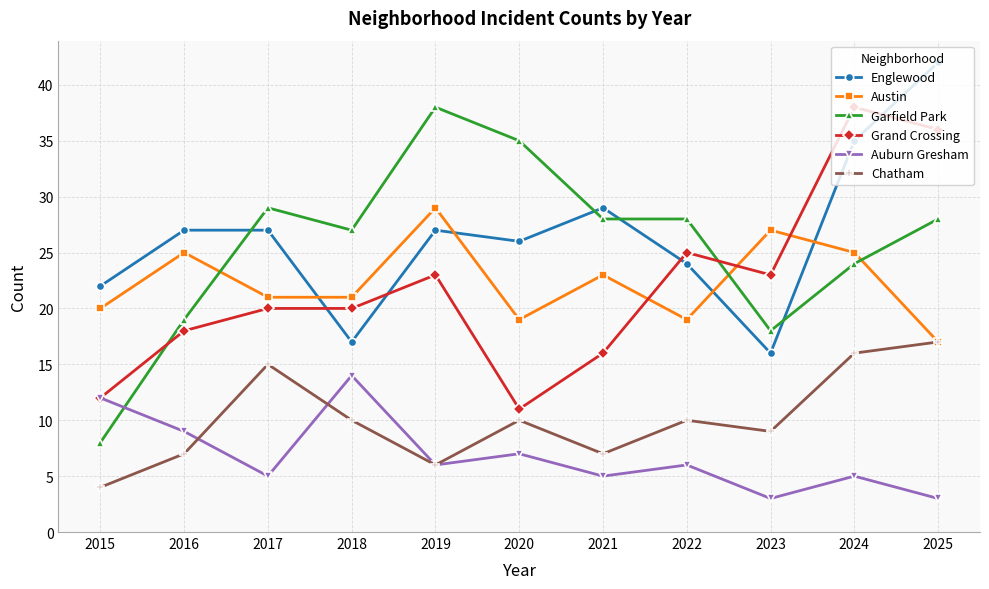

Which series changed the most between 2023 and 2024?

Englewood